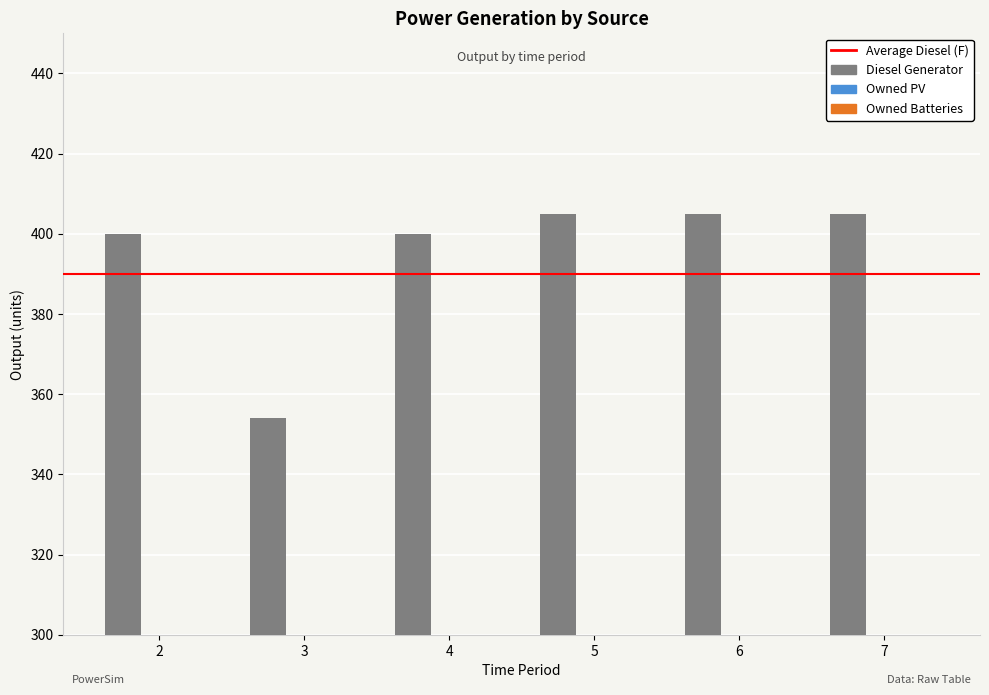

What is the maximum value shown in the chart?

405